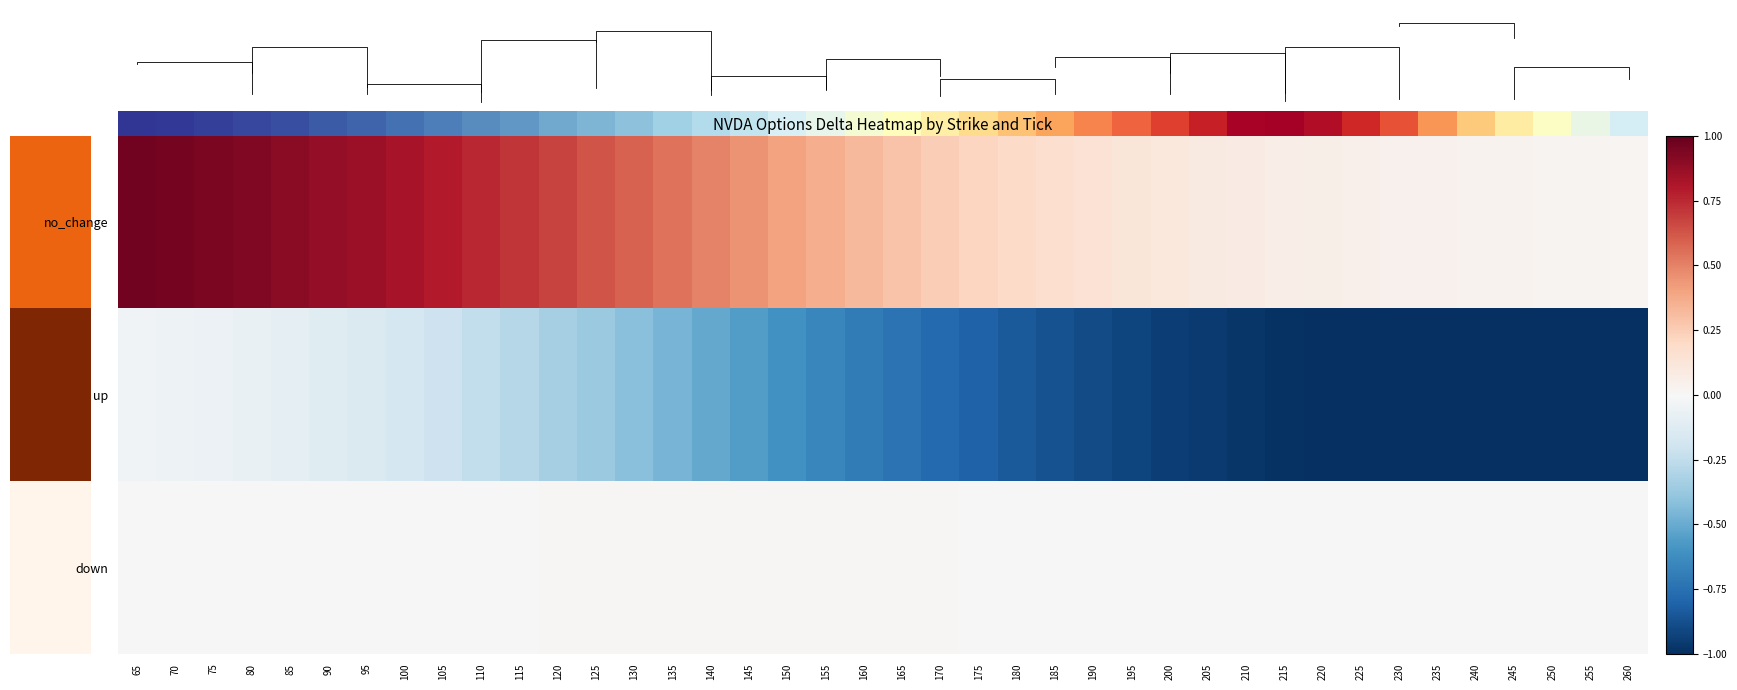

Reading left to right, extract all data points from this chart.

no_change: 65=1.0	70=1.0	75=0.9	80=0.9	85=0.9	90=0.9	95=0.9	100=0.8	105=0.8	110=0.8	115=0.7	120=0.7	125=0.6	130=0.6	135=0.5	140=0.5	145=0.5	150=0.4	155=0.4	160=0.3	165=0.3	170=0.2	175=0.2	180=0.2	185=0.2	190=0.1	195=0.1	200=0.1	205=0.1	210=0.1	215=0.1	220=0.1	225=0.1	230=0.0	235=0.0	240=0.0	245=0.0	250=0.0	255=0.0	260=0.0
up: 65=-0.0	70=-0.0	75=-0.1	80=-0.1	85=-0.1	90=-0.1	95=-0.1	100=-0.2	105=-0.2	110=-0.2	115=-0.3	120=-0.3	125=-0.4	130=-0.4	135=-0.5	140=-0.5	145=-0.6	150=-0.6	155=-0.7	160=-0.7	165=-0.7	170=-0.8	175=-0.8	180=-0.8	185=-0.9	190=-0.9	195=-0.9	200=-0.9	205=-1.0	210=-1.0	215=-1.0	220=-1.0	225=-1.0	230=-1.0	235=-1.0	240=-1.0	245=-1.0	250=-1.0	255=-1.0	260=-1.0
down: 65=0.0	70=0.0	75=0.0	80=0.0	85=0.0	90=0.0	95=0.0	100=0.0	105=0.0	110=0.0	115=0.0	120=0.0	125=0.0	130=0.0	135=0.0	140=0.0	145=0.0	150=0.0	155=0.0	160=0.0	165=0.0	170=0.0	175=0.0	180=0.0	185=0.0	190=0.0	195=0.0	200=0.0	205=0.0	210=0.0	215=0.0	220=0.0	225=0.0	230=0.0	235=0.0	240=0.0	245=0.0	250=0.0	255=0.0	260=0.0